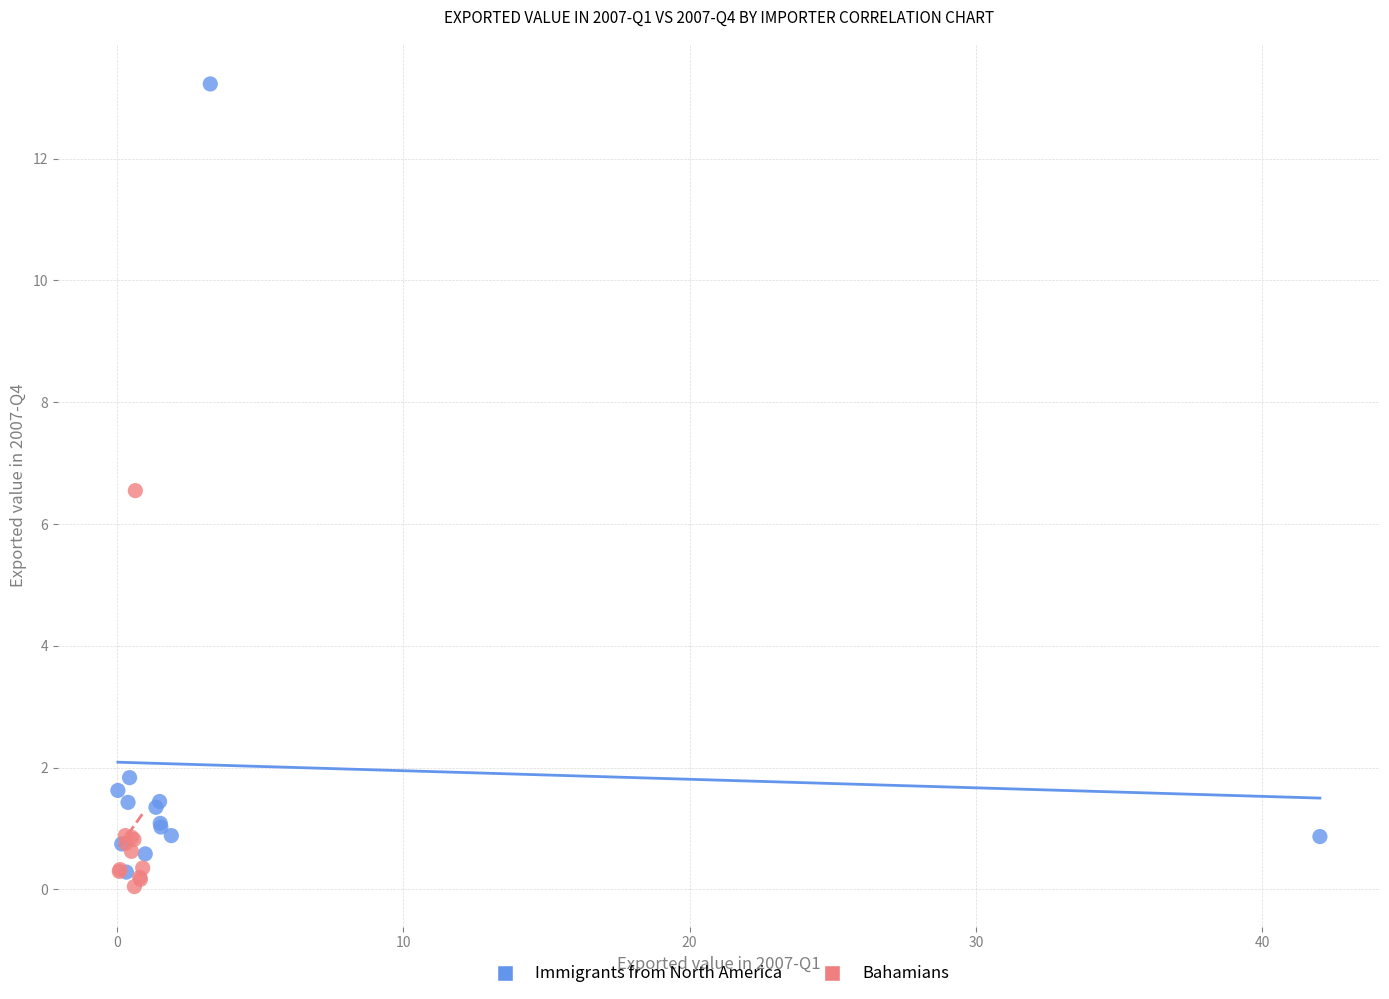

Which series has the largest Y range (max minus min)?

Immigrants from North America